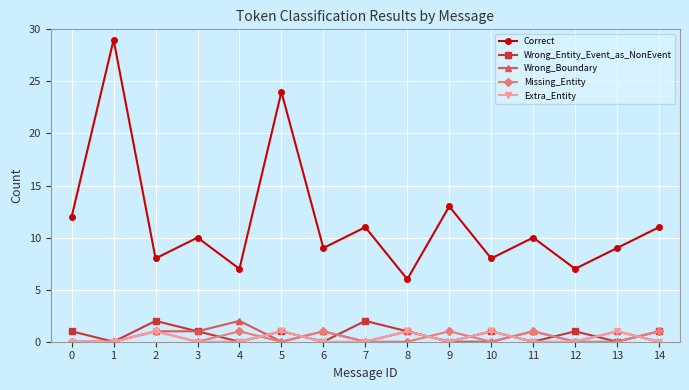

True or false: Wrong_Entity_Event_as_NonEvent has more than 2 points higher than both neighbors.

True